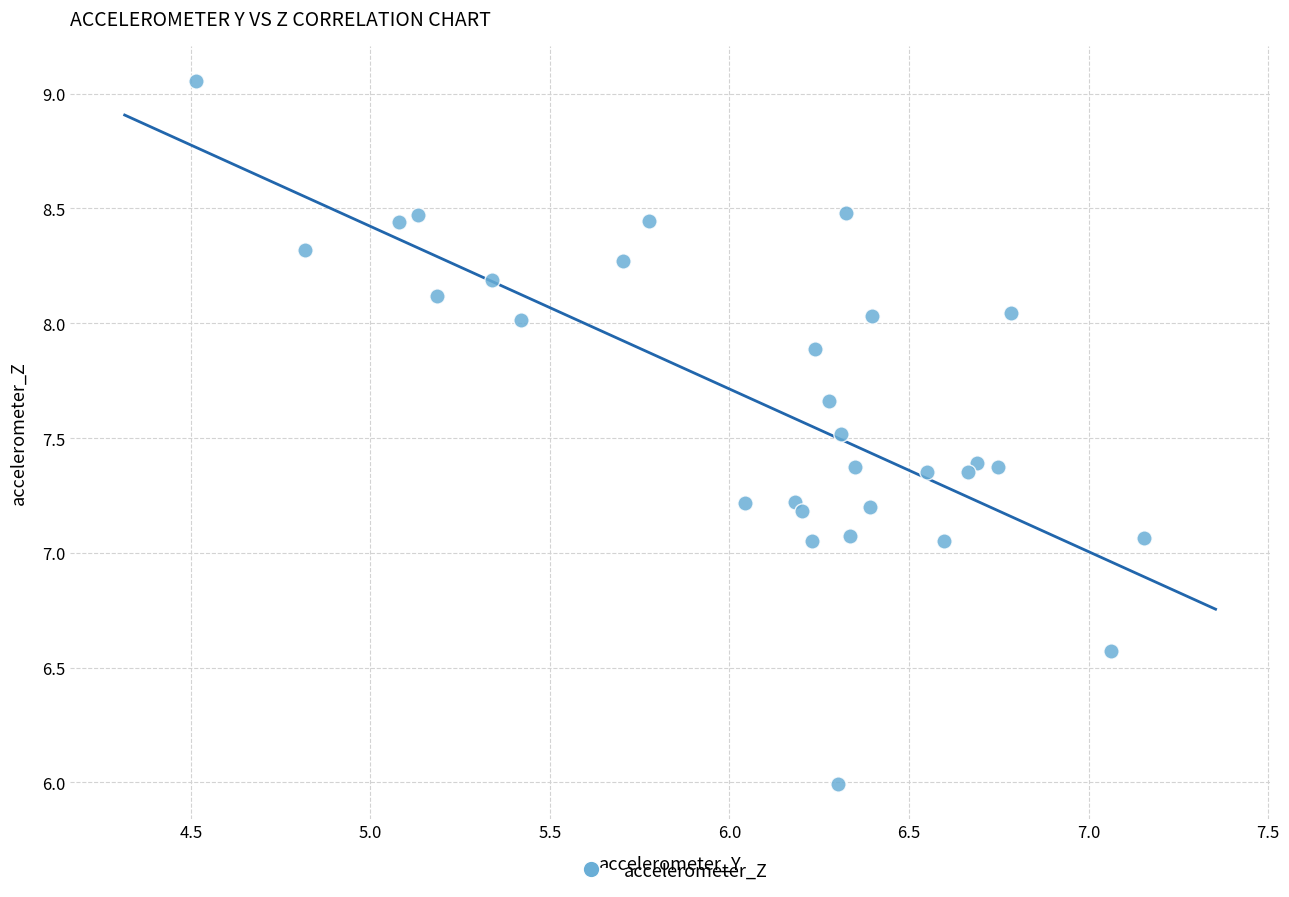

What is the range of Y values (max minus min)?

3.1